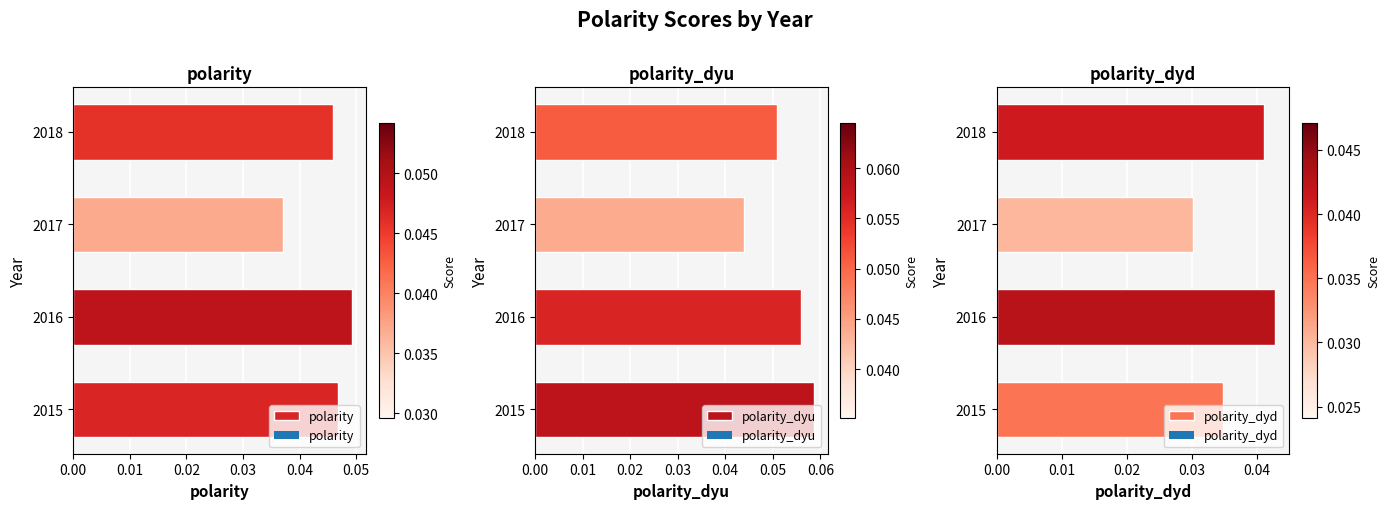

What is the value of the polarity_dyu bar at the 1st from the left?

0.1